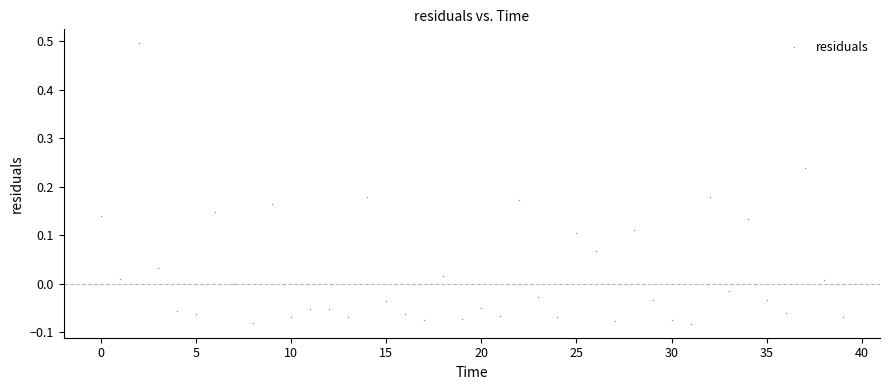

What is the range of Y values (max minus min)?

0.6